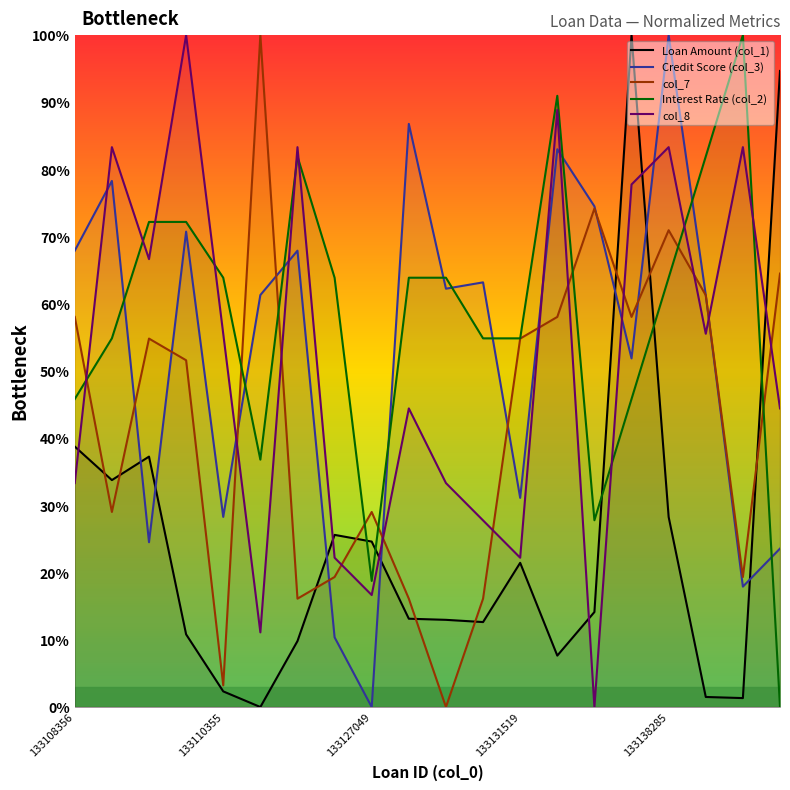

After their last crossing, which series has the higher values: Credit Score (col_3) or col_8?

col_8